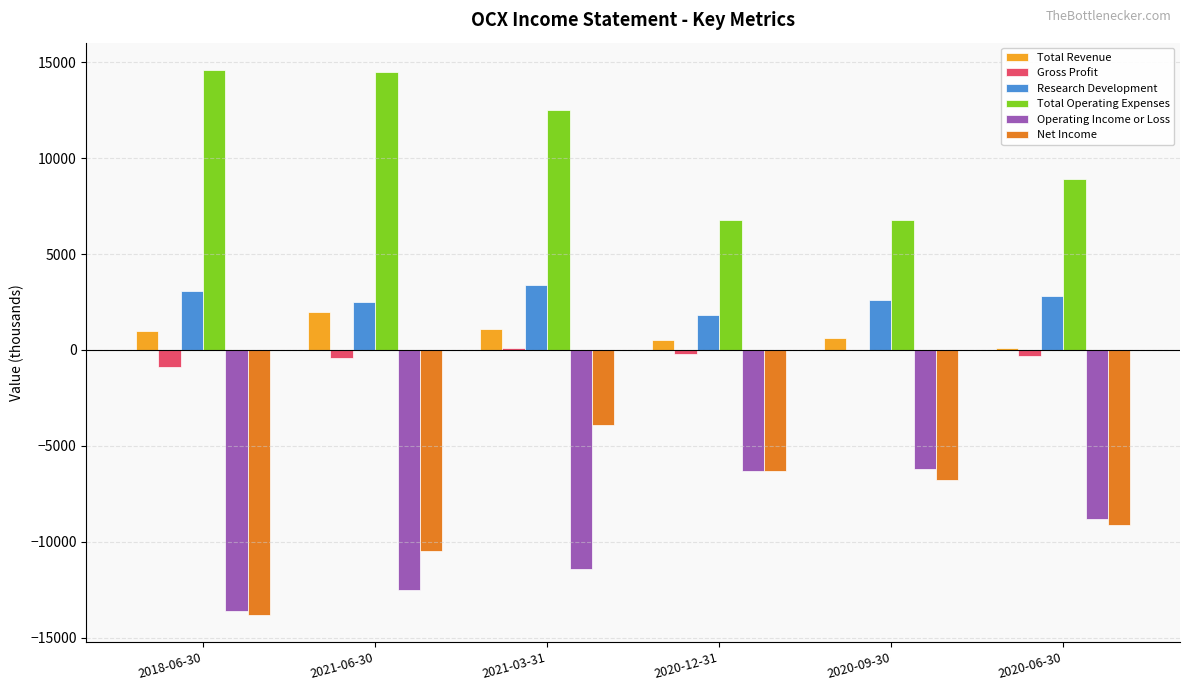

Between 2021-06-30 and 2021-03-31, which series saw the biggest shift?

Net Income